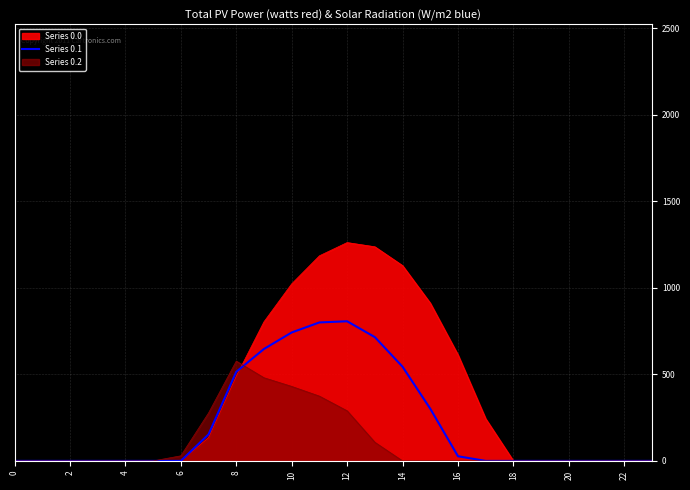

What is the difference between the maximum and second lowest values?

806.9